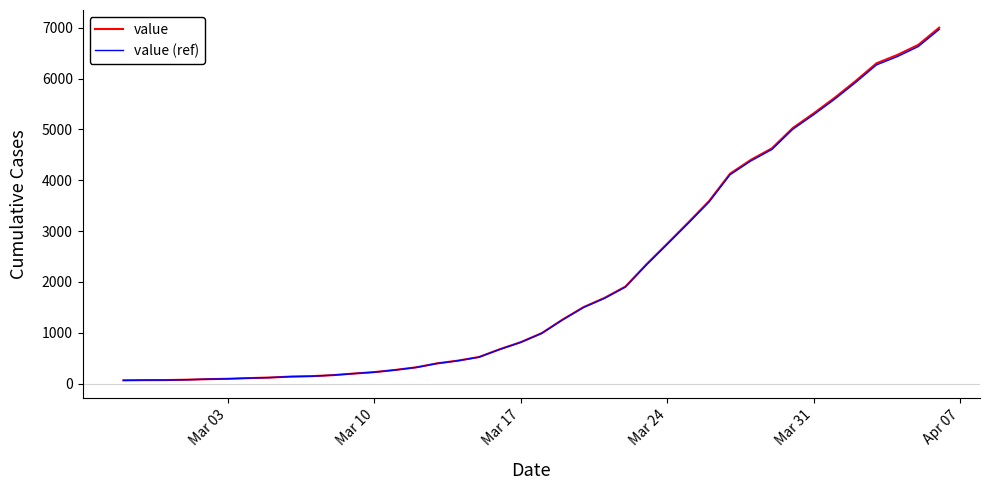

True or false: value and value (ref) intersect in this chart.

False